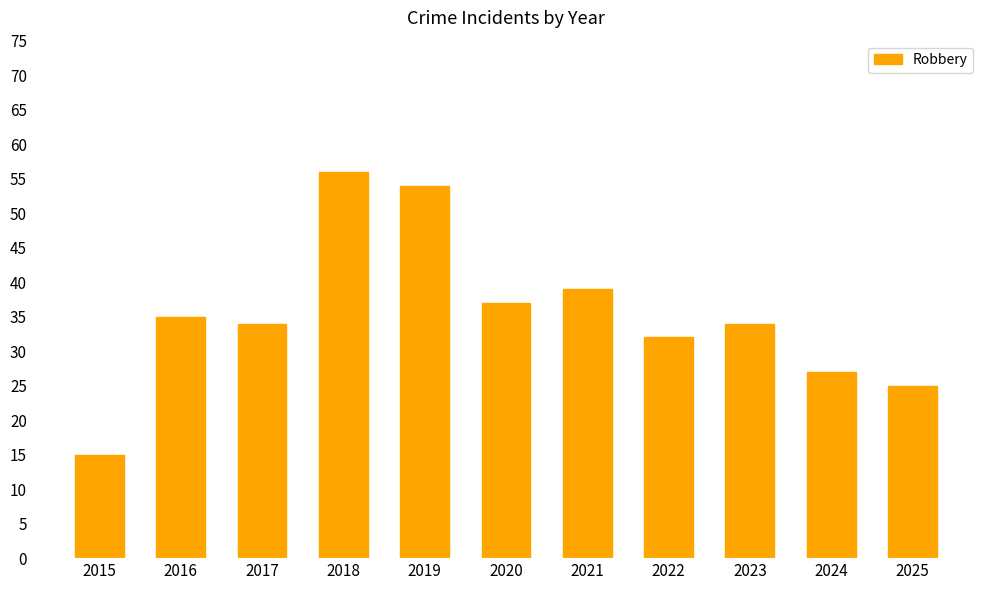

How many distinct data groups are displayed?

1